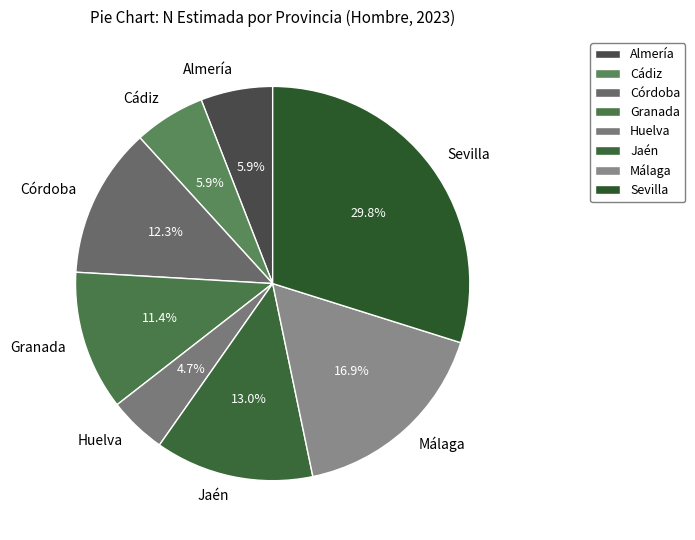

What portion of the pie excludes Málaga?

83.1%